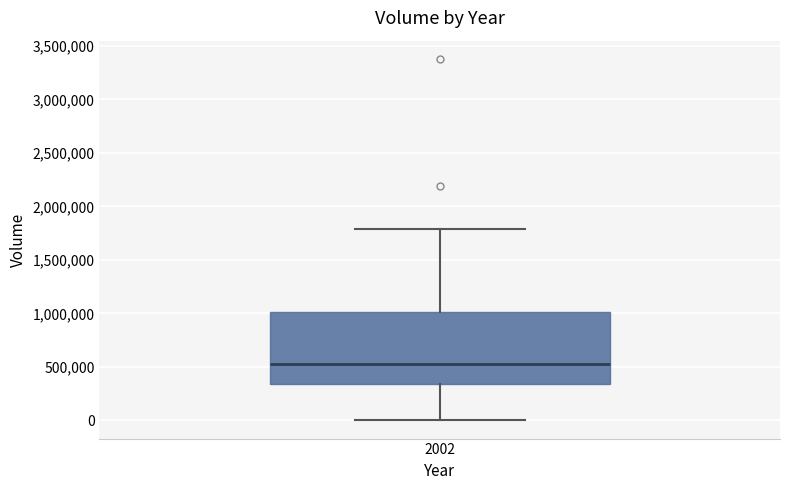

Where is the lower edge of the box at x = 2002 on the y-axis? The values are not printed on the chart, so give them approximately, as read against the axis.

350000